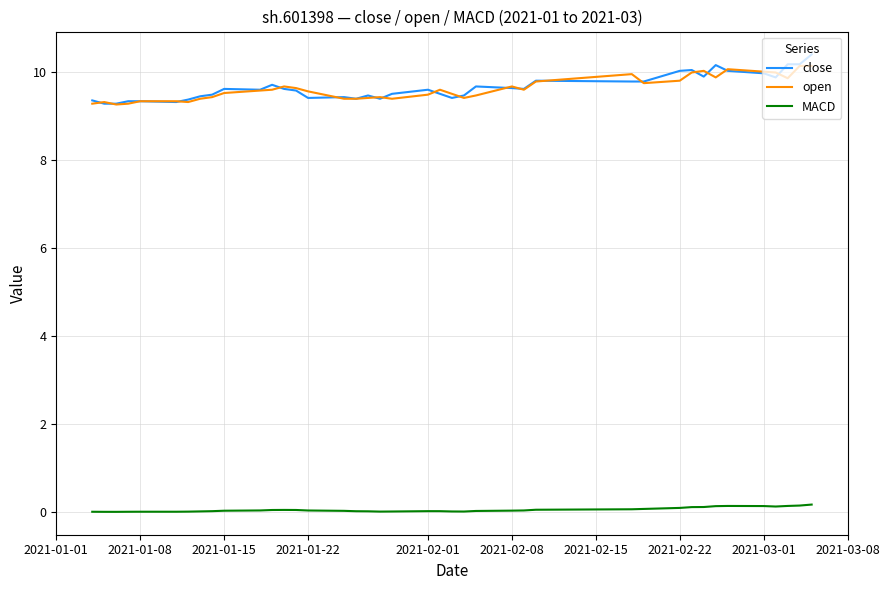

Does the chart have visible grid lines?

Yes